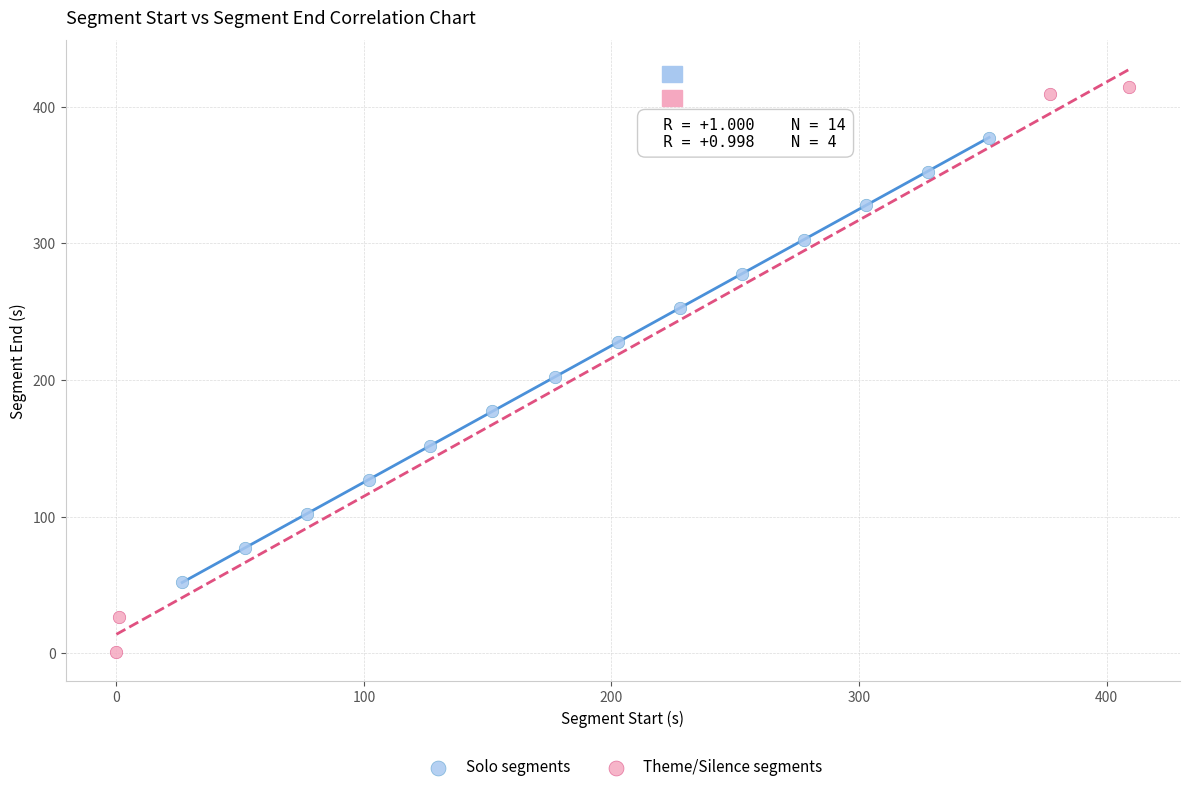

What are all the series names shown in the legend?

Solo segments, Theme/Silence segments